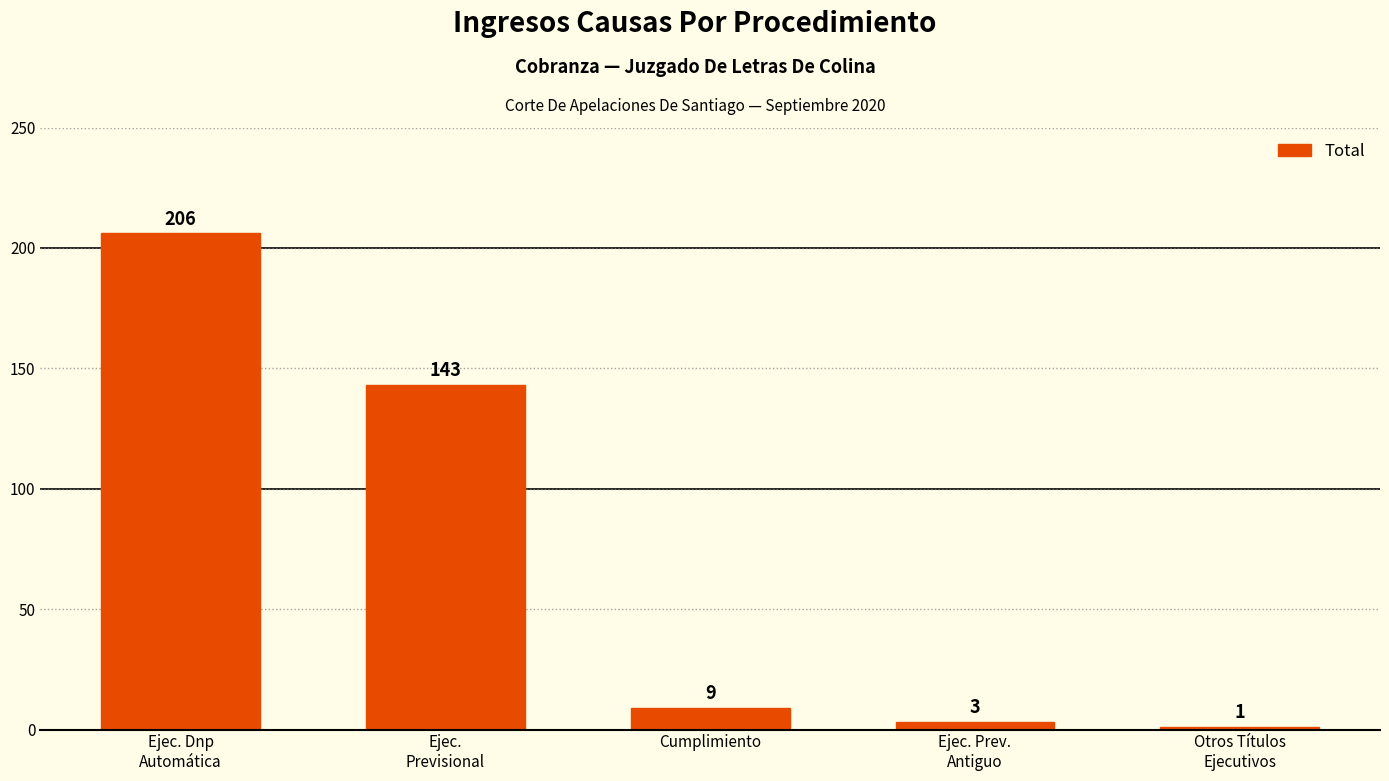

What is the difference between the values at Otros Títulos
Ejecutivos and Ejec. Dnp
Automática?

205